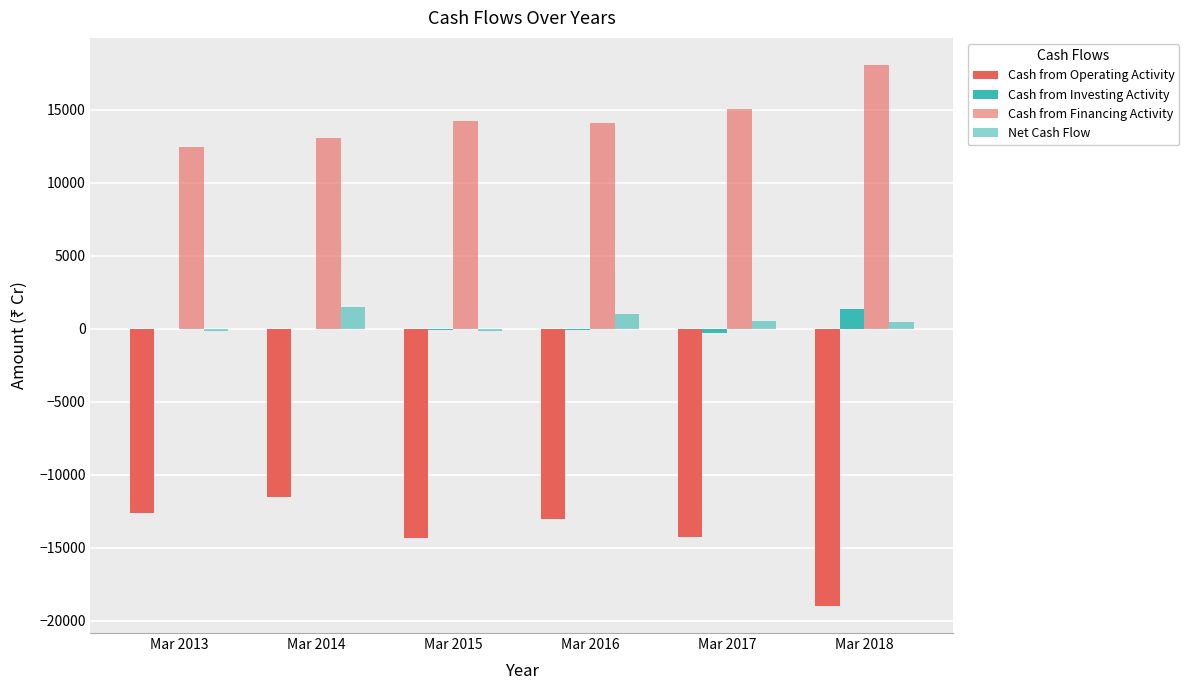

Where is Cash from Operating Activity nearest to the value -15250?

Mar 2015